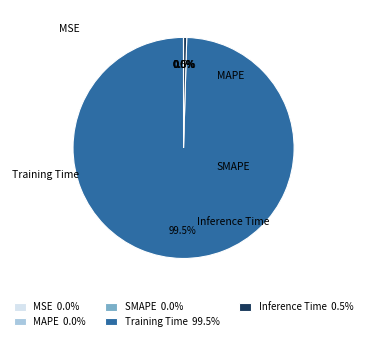

Combined, what portion of the pie is Inference Time and MSE?

0.5%